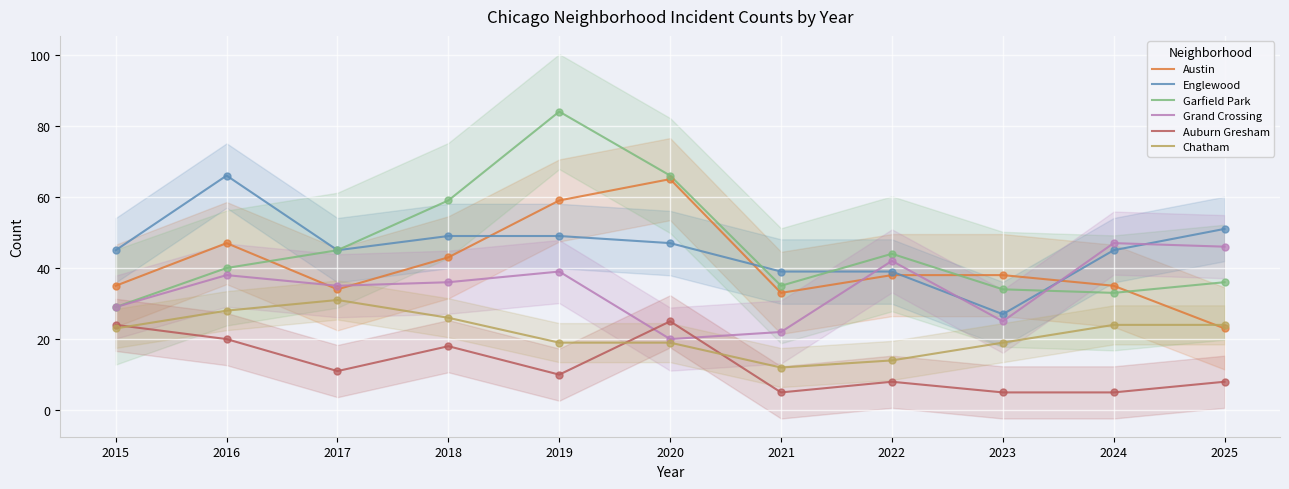

Is the value of Austin at 2025 greater than the value of Grand Crossing at 2021?

Yes